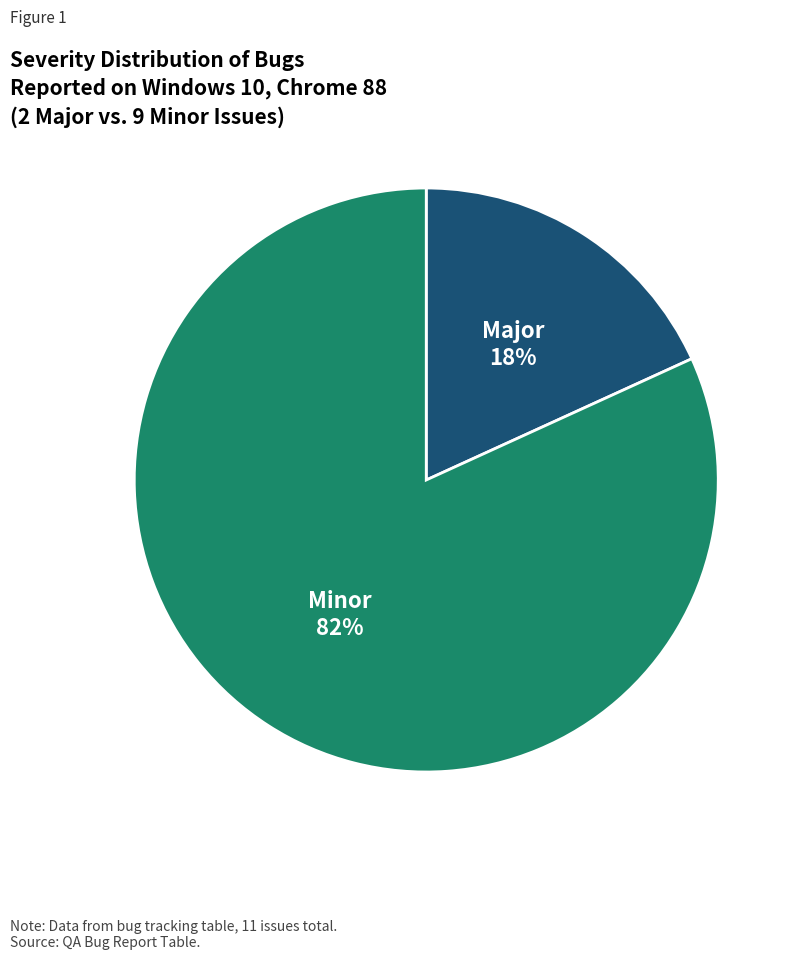

Do Minor and Major together represent more than half of the pie?

Yes